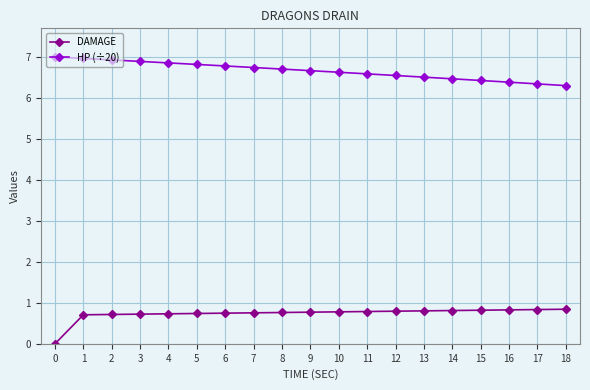

Count the number of data series in this chart.

2